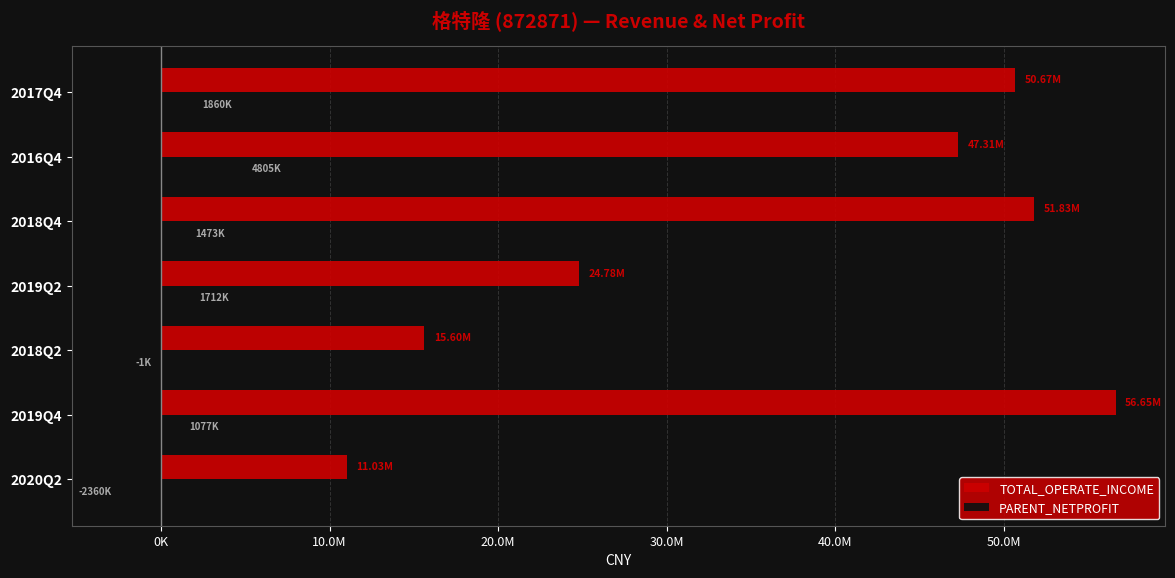

At which category does the chart reach its peak across all series?

2019Q4